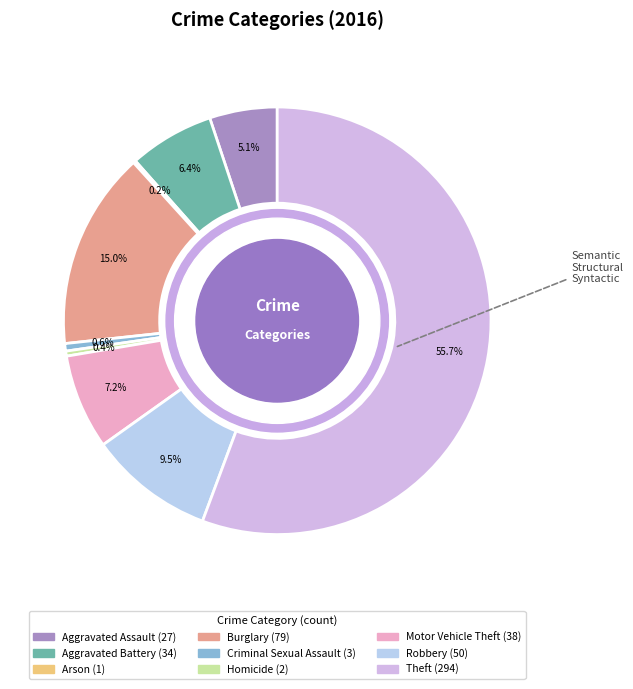

Which slice represents more than half of the pie?

Theft